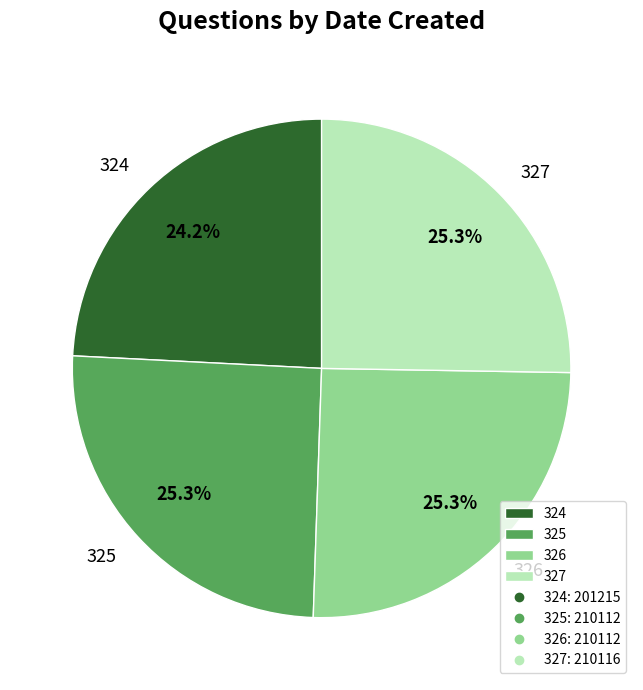

How many slices are in this pie chart?

4